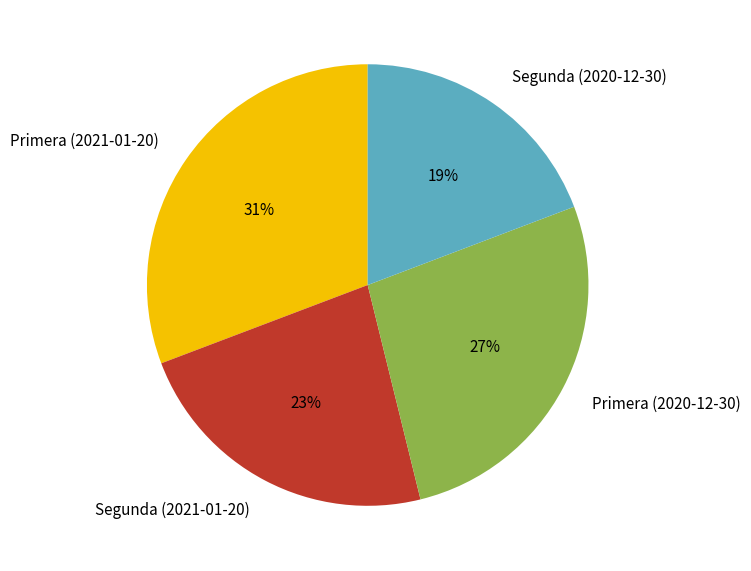

Is there any slice that represents more than half of the pie?

No